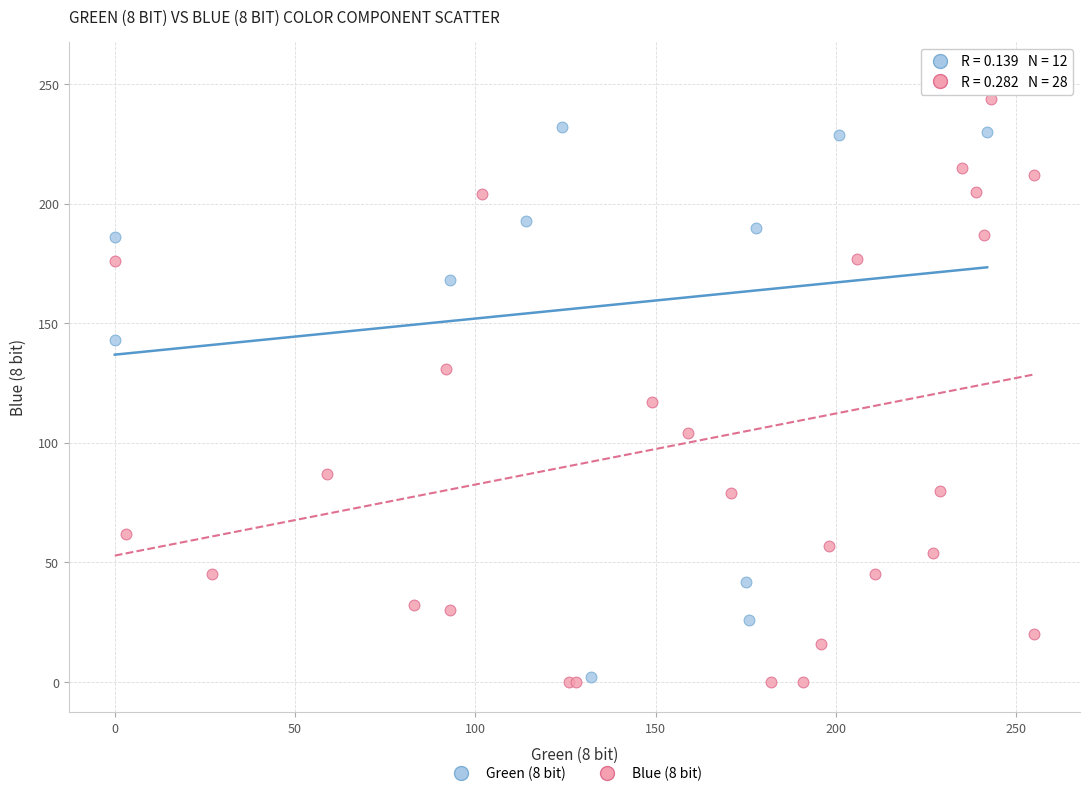

Which series has the largest Y range (max minus min)?

Blue (8 bit)